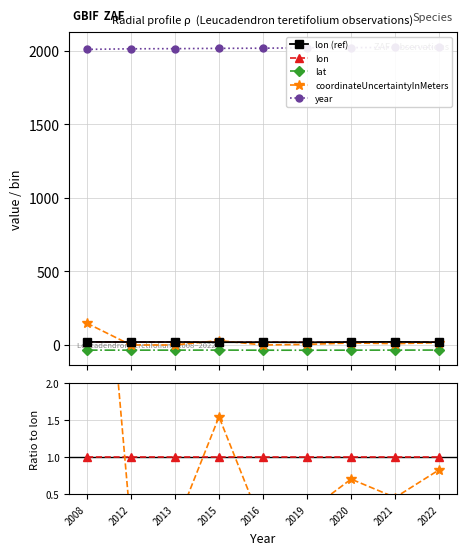

Is this an area chart (filled region under the line)?

No